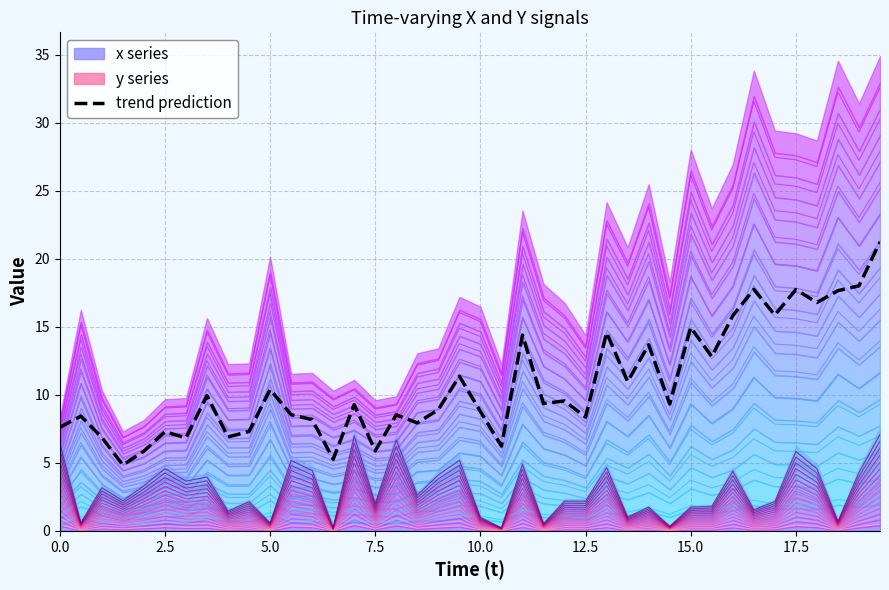

True or false: trend prediction has a value of 10.0 at 22.

False